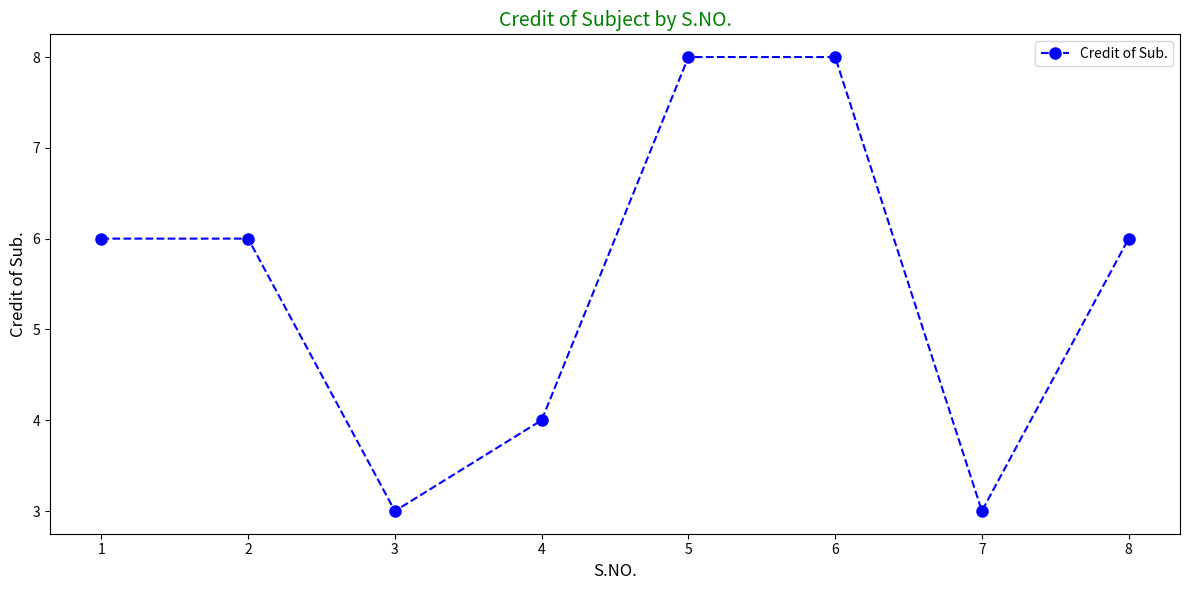

What is the sum of all values?

44